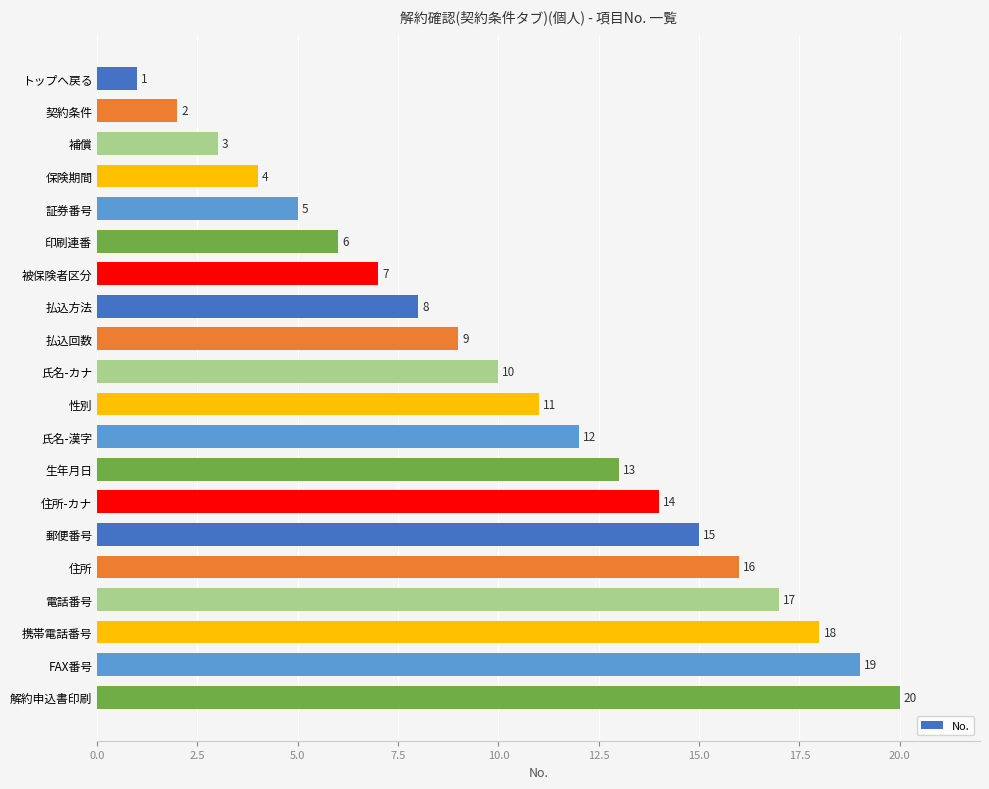

What is the maximum value shown in the chart?

20